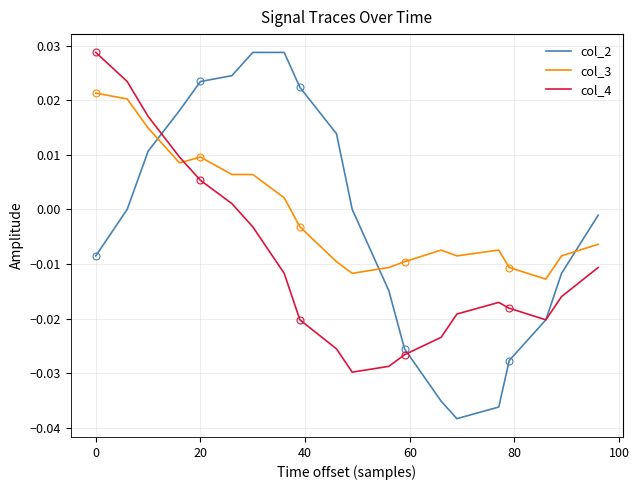

How many negative values does the col_3 series have?

12